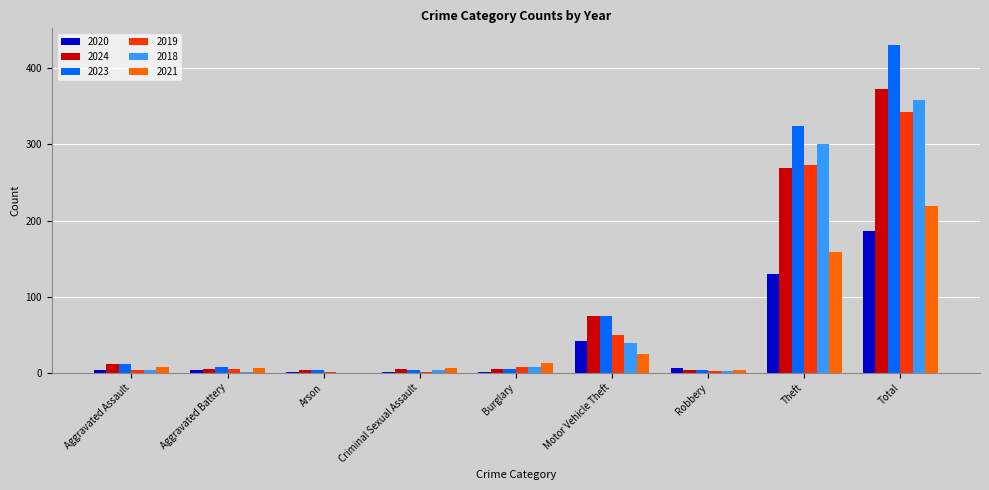

Which series has the widest spread of values?

2023